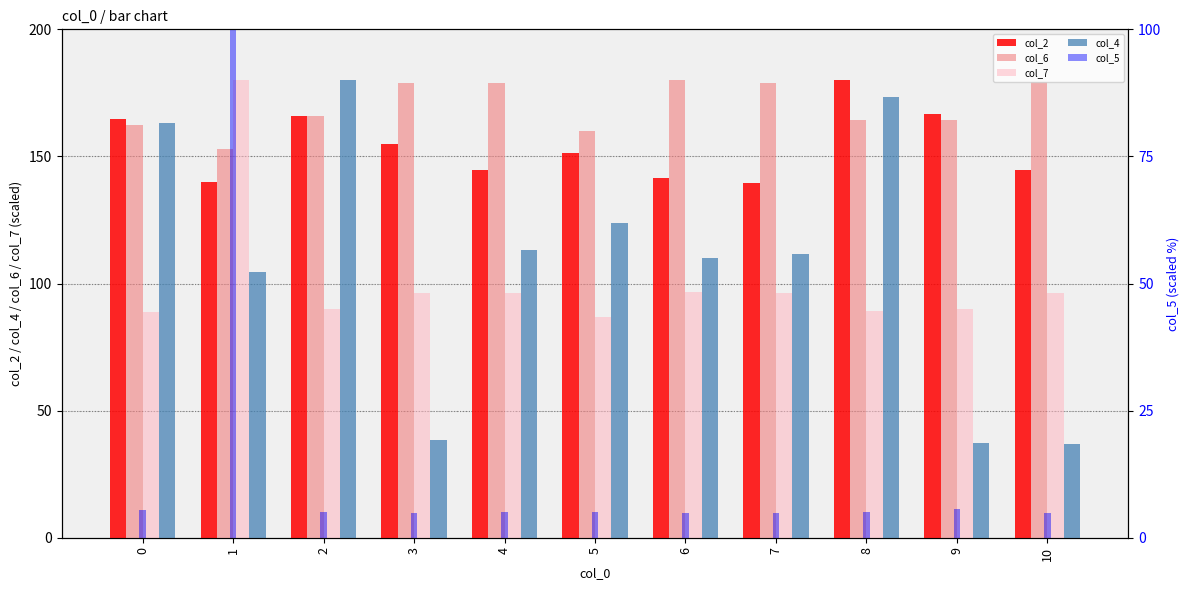

What is the value of the col_6 bar at the 8th from the left?

178.7